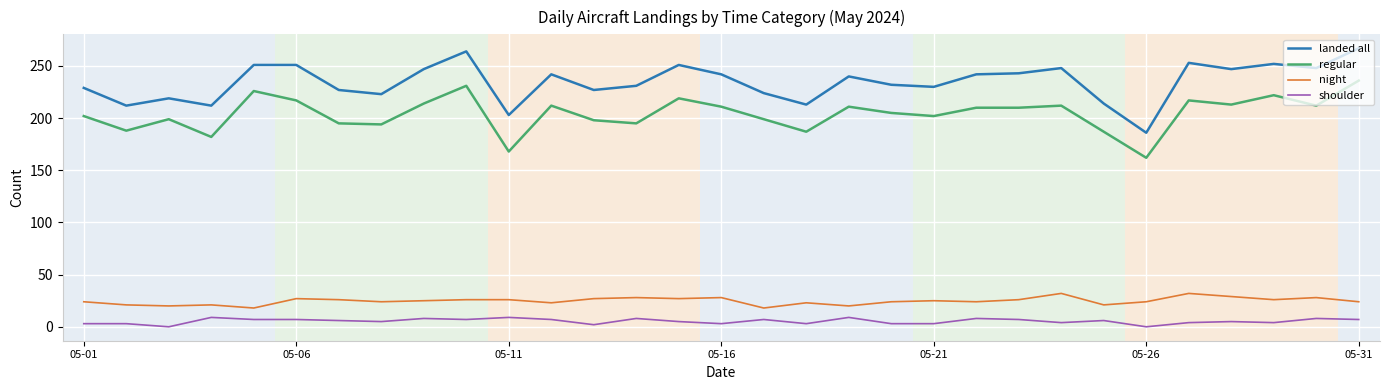

Which series has the widest spread of values?

landed all